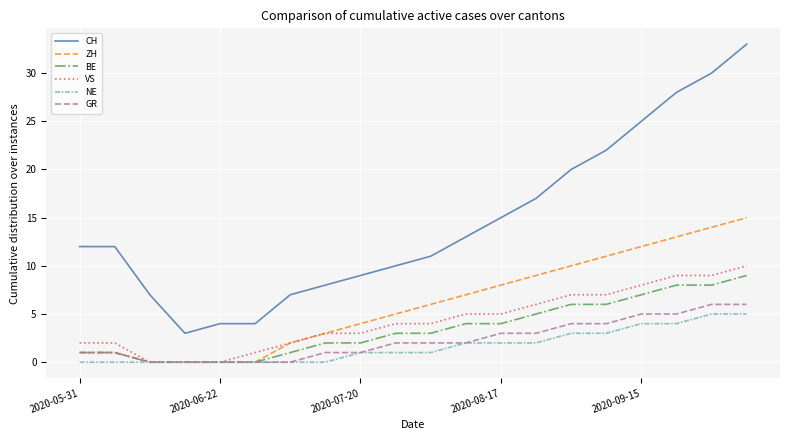

Which series has the largest range (max minus min)?

CH